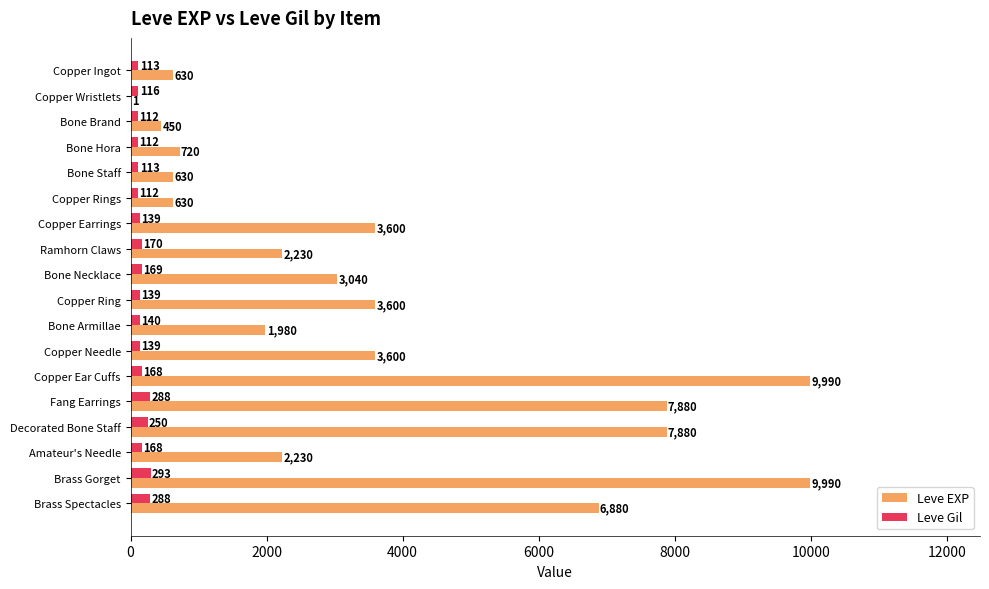

Between Bone Hora and Copper Earrings, which series saw the biggest shift?

Leve EXP